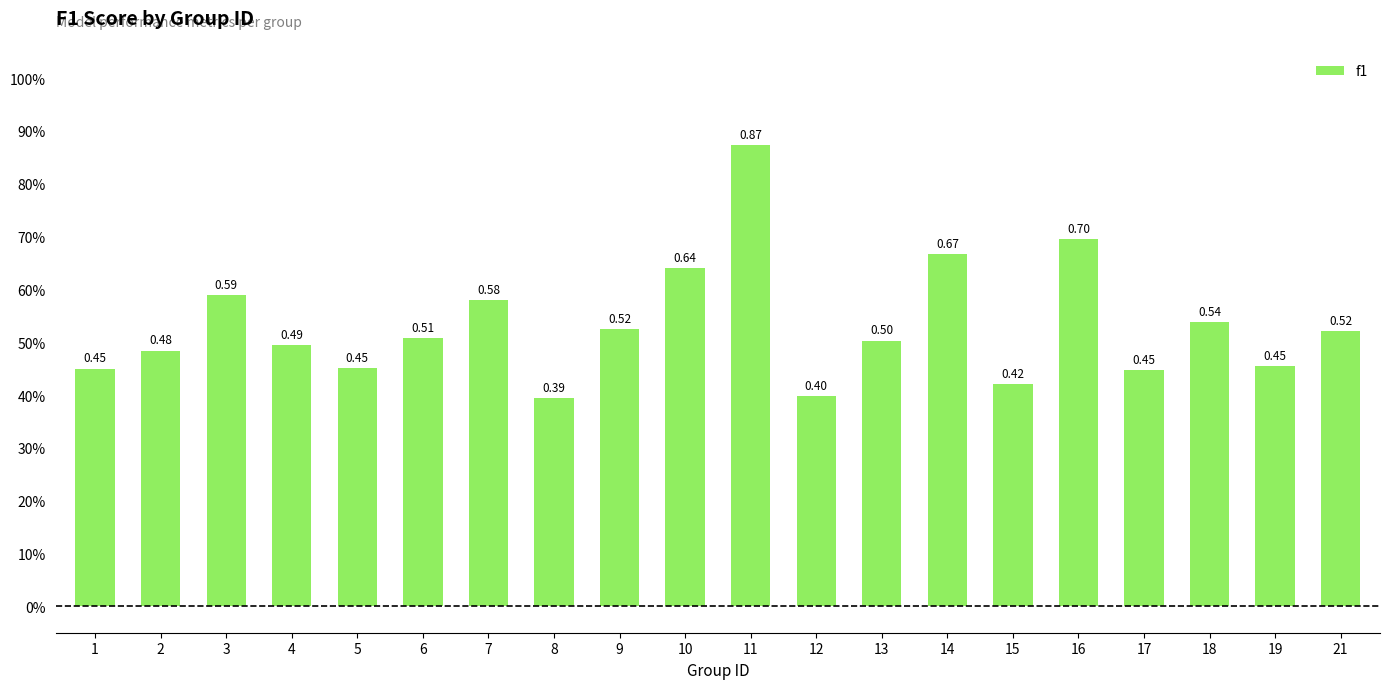

What is the sum of the values at 8 and 5?

0.8